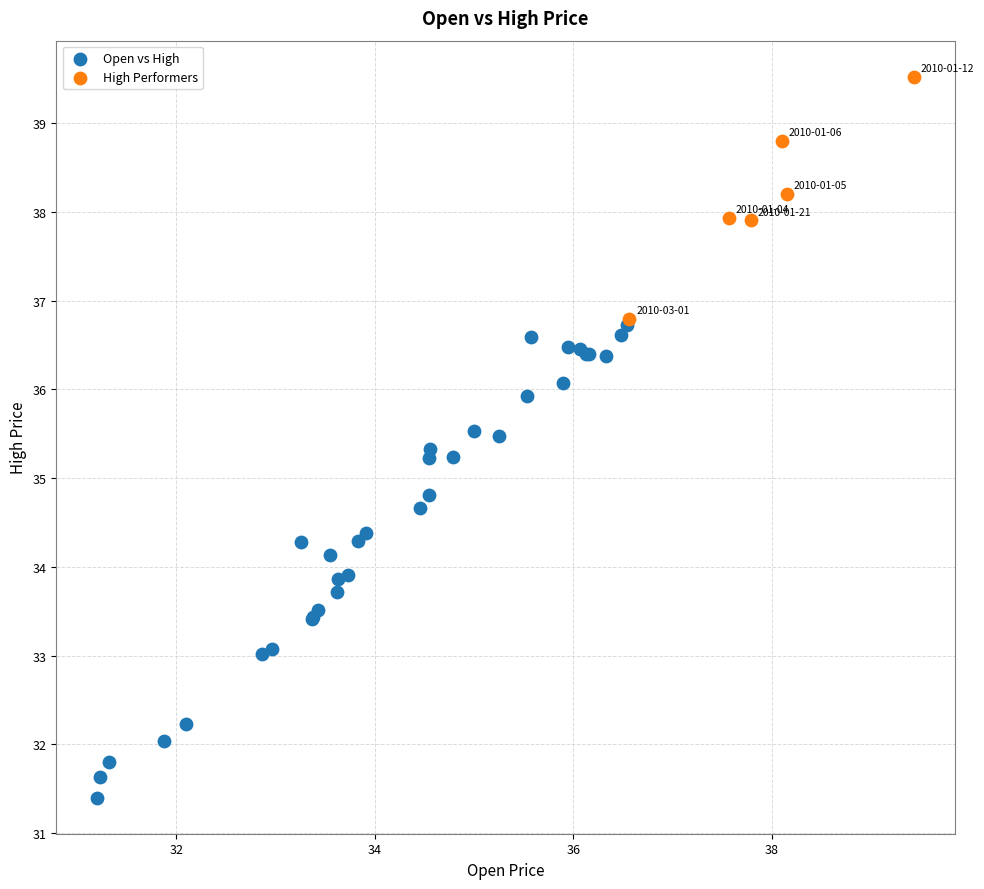

What are all the series names shown in the legend?

Open vs High, High Performers